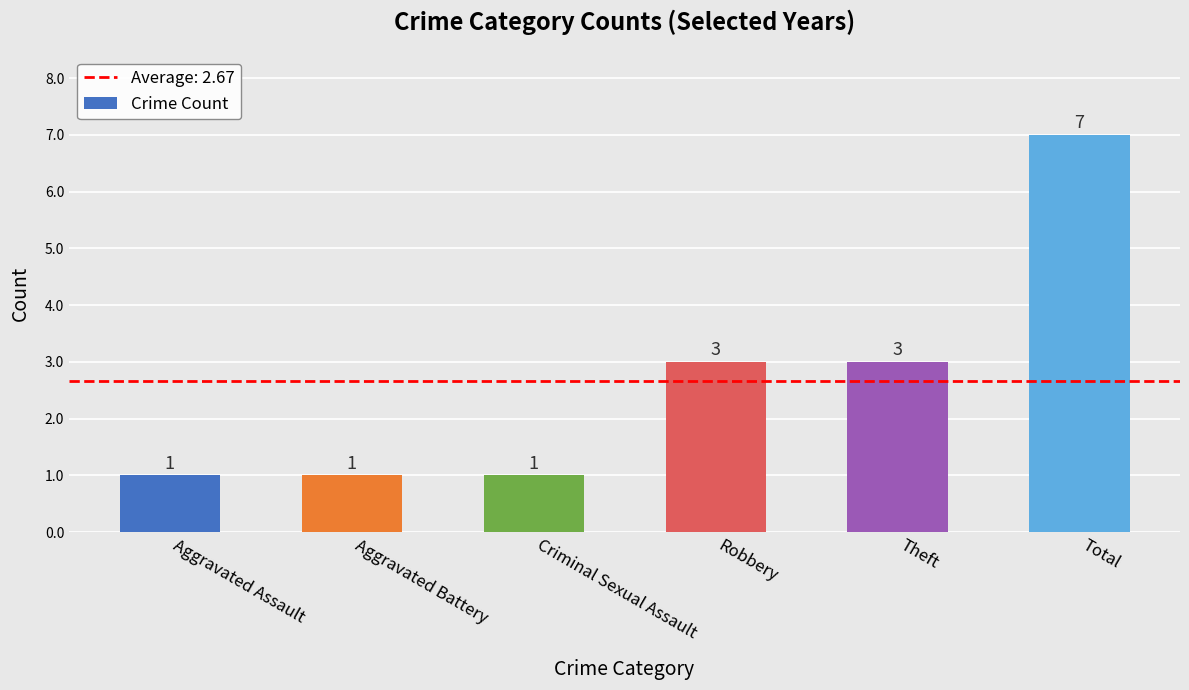

What is the difference between the second highest and minimum values?

2